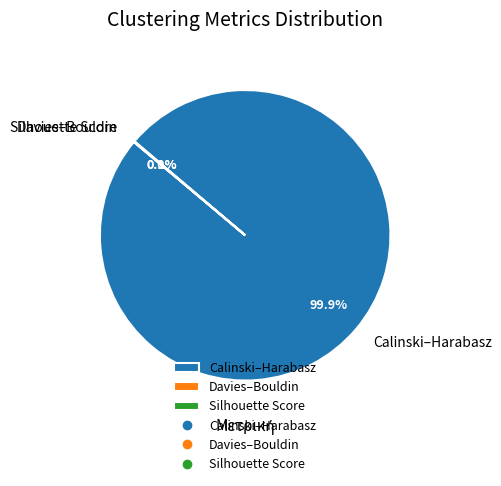

What is the largest slice in the pie chart?

Calinski–Harabasz